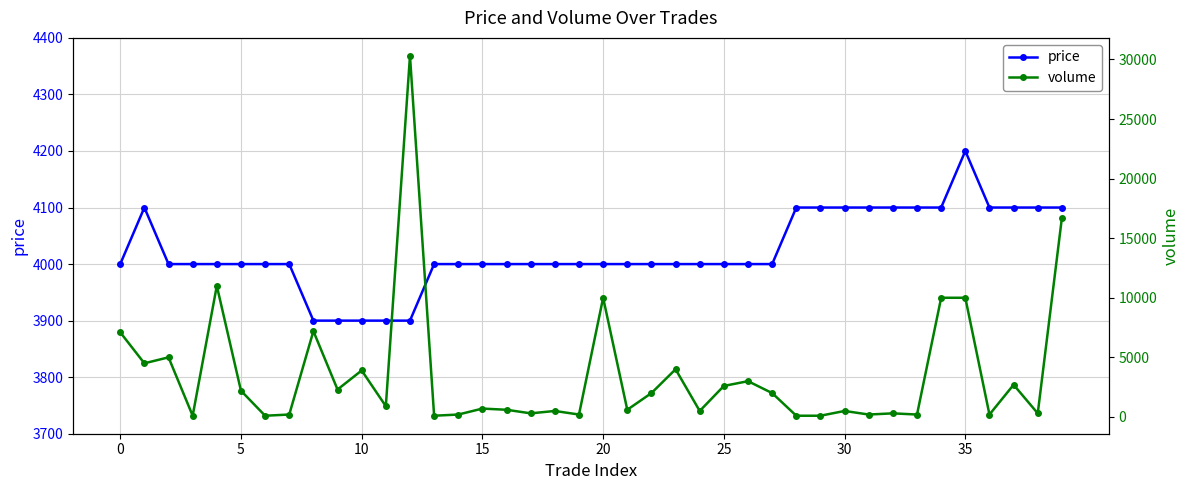

Which label corresponds to the largest value in the chart?

12